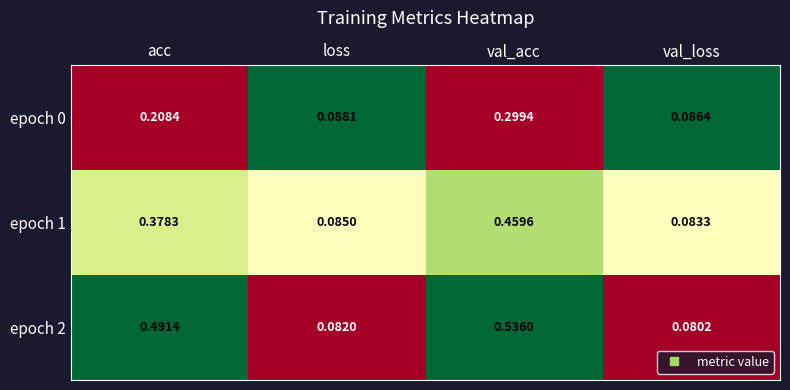

At which label is epoch 1 closest to 0?

val_loss